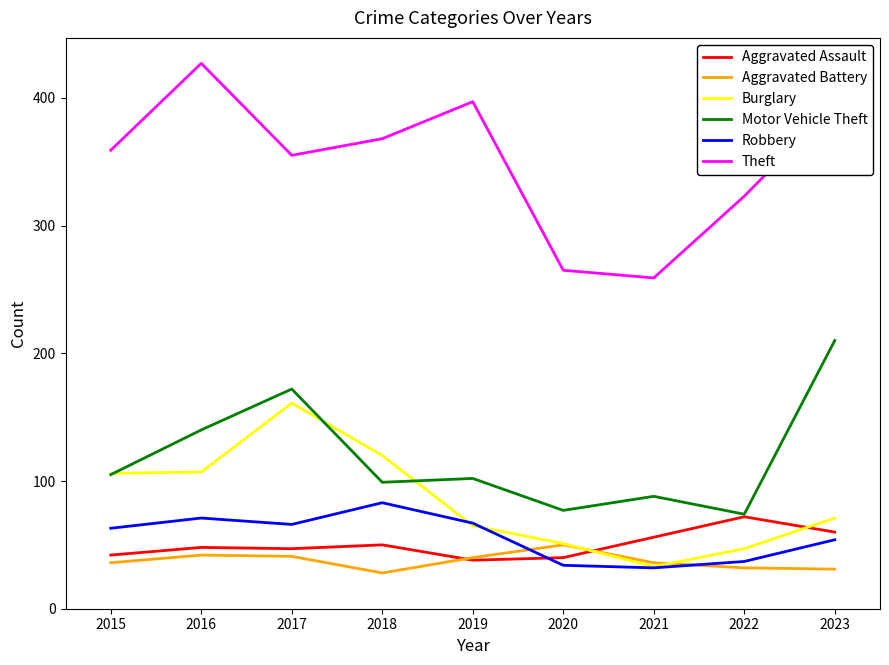

What is the total value across all series at 2019?

709